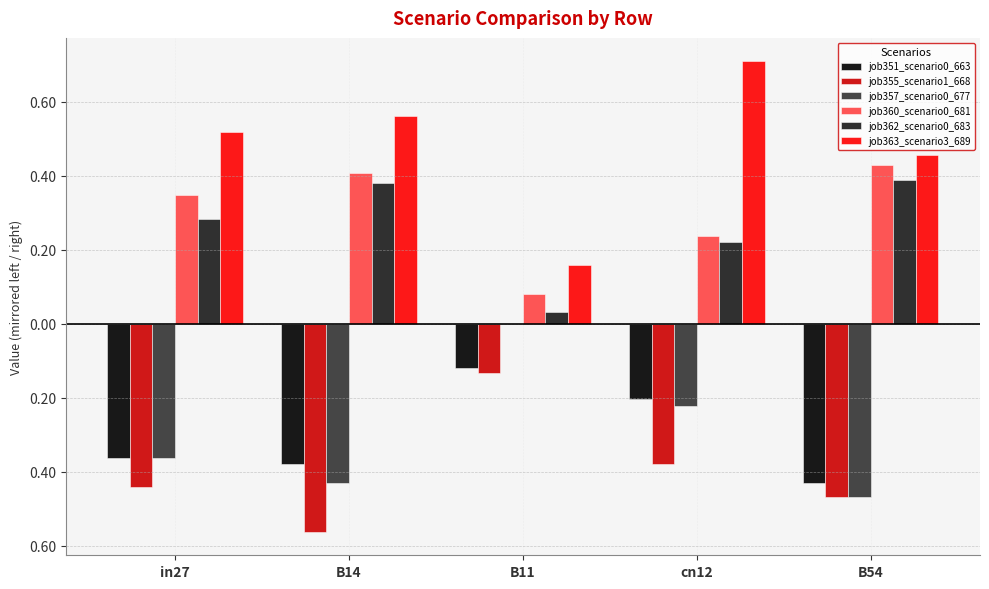

True or false: job363_scenario3_689 has a value of 0.9 at B14.

False